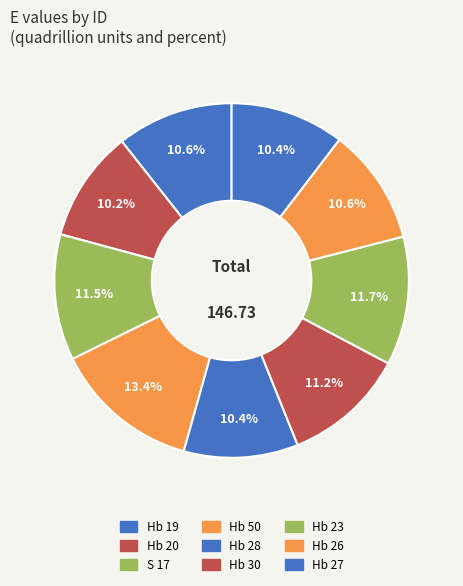

What is the smallest slice in the pie chart?

Hb 20